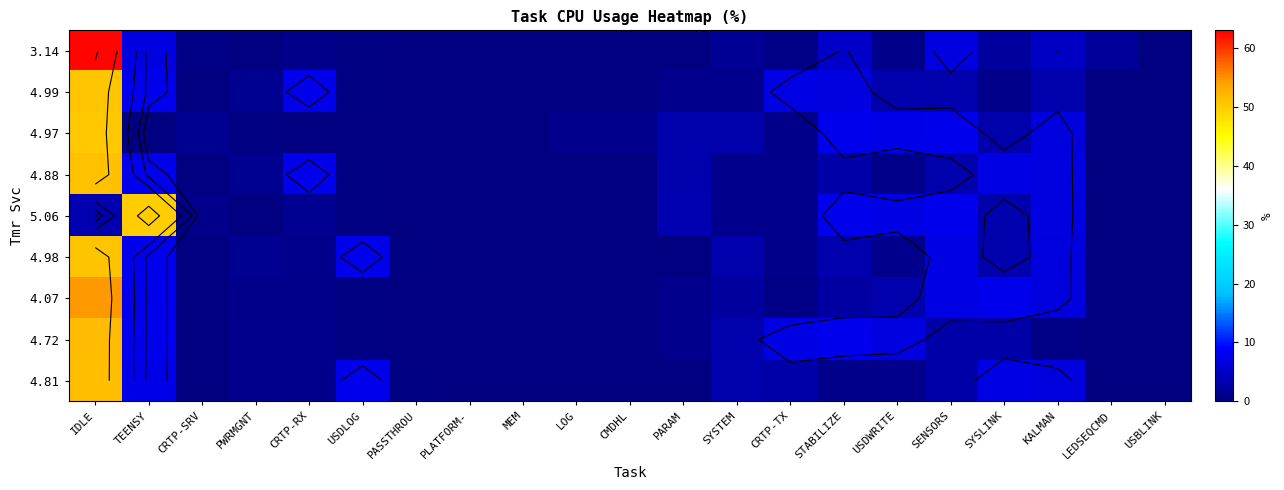

Between CRTP-SRV and CRTP-TX, which is larger?

CRTP-TX